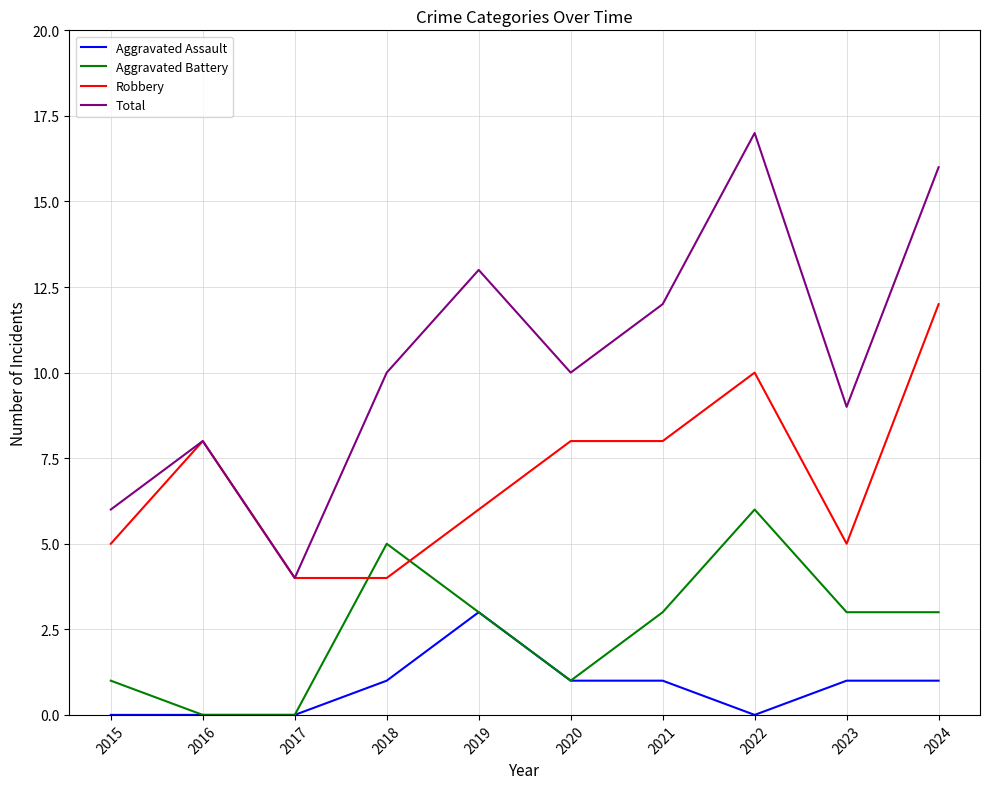

What are all the series names shown in the legend?

Aggravated Assault, Aggravated Battery, Robbery, Total